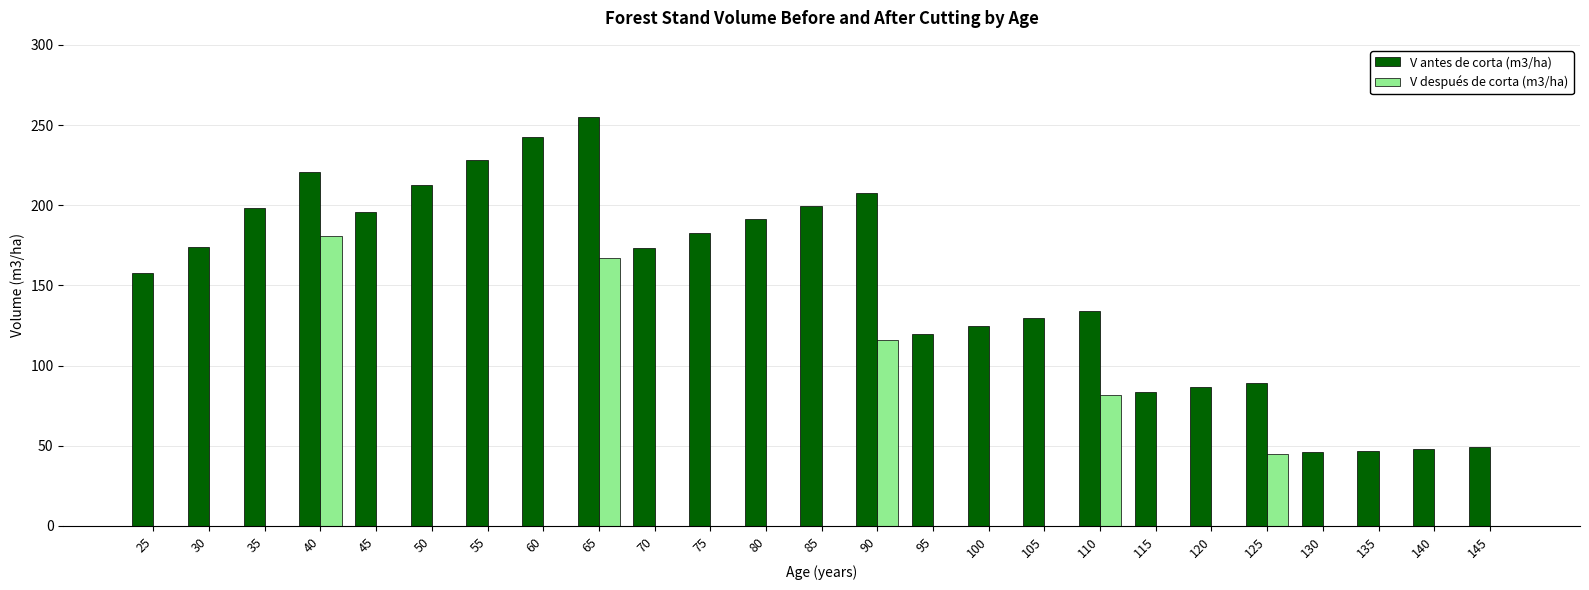

Is it true that V después de corta (m3/ha) equals -108.8 at 35?

False